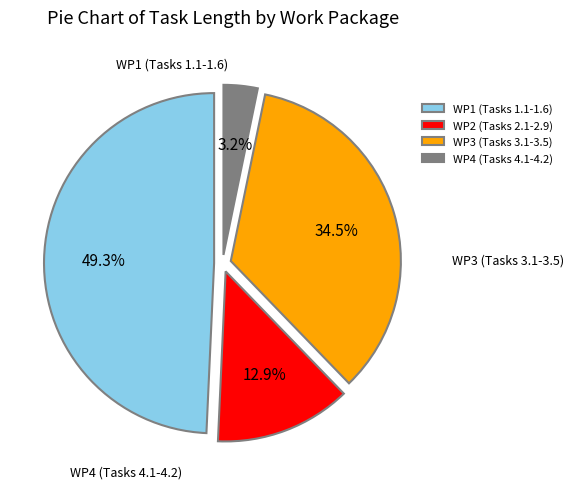

What is the smallest slice in the pie chart?

WP4 (Tasks 4.1-4.2)